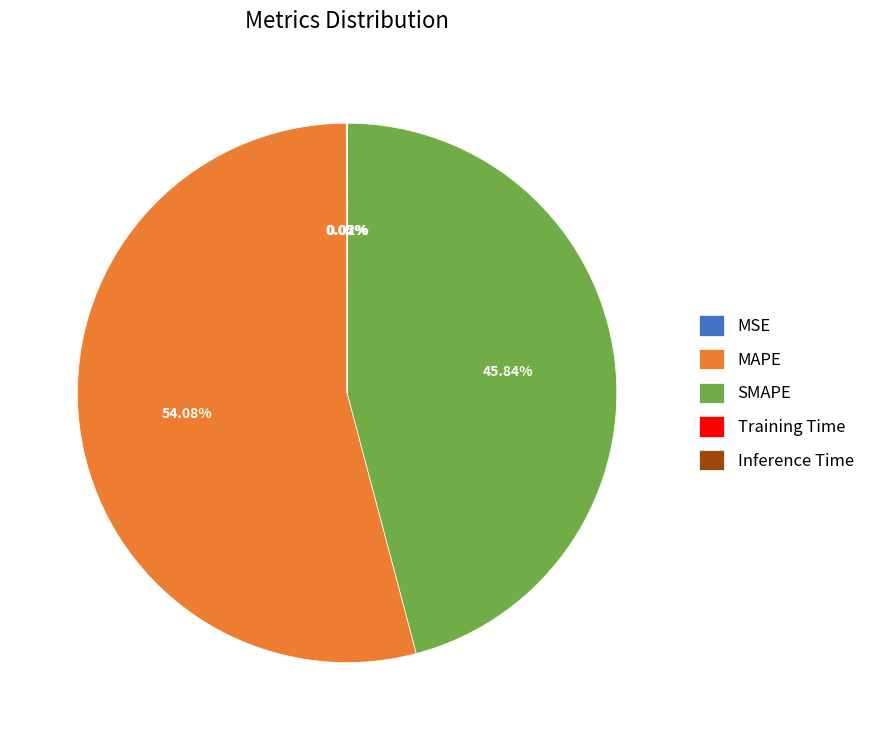

Combined, do SMAPE and MAPE account for over 50%?

Yes